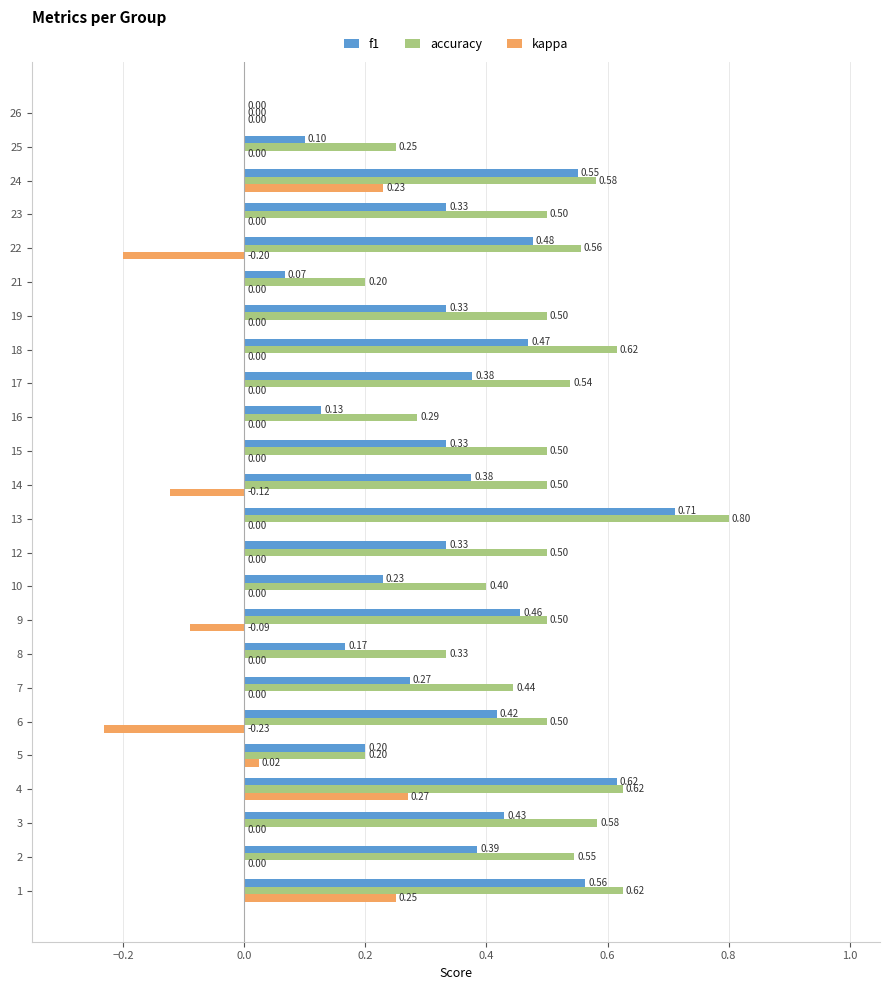

What are all the series names shown in the legend?

f1, accuracy, kappa